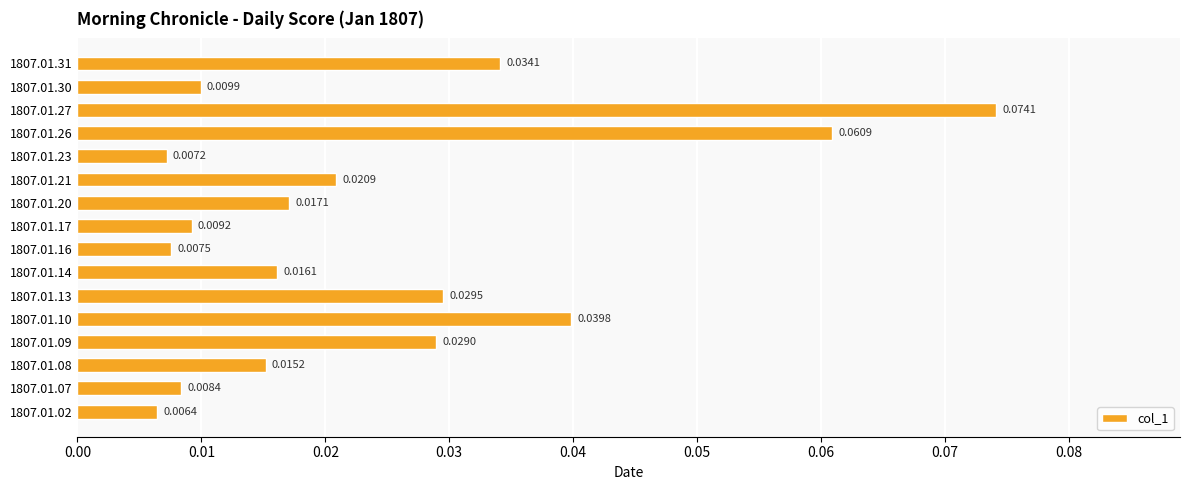

List the labels in order of value, smallest first.

1807.01.02, 1807.01.23, 1807.01.16, 1807.01.07, 1807.01.17, 1807.01.30, 1807.01.08, 1807.01.14, 1807.01.20, 1807.01.21, 1807.01.09, 1807.01.13, 1807.01.31, 1807.01.10, 1807.01.26, 1807.01.27